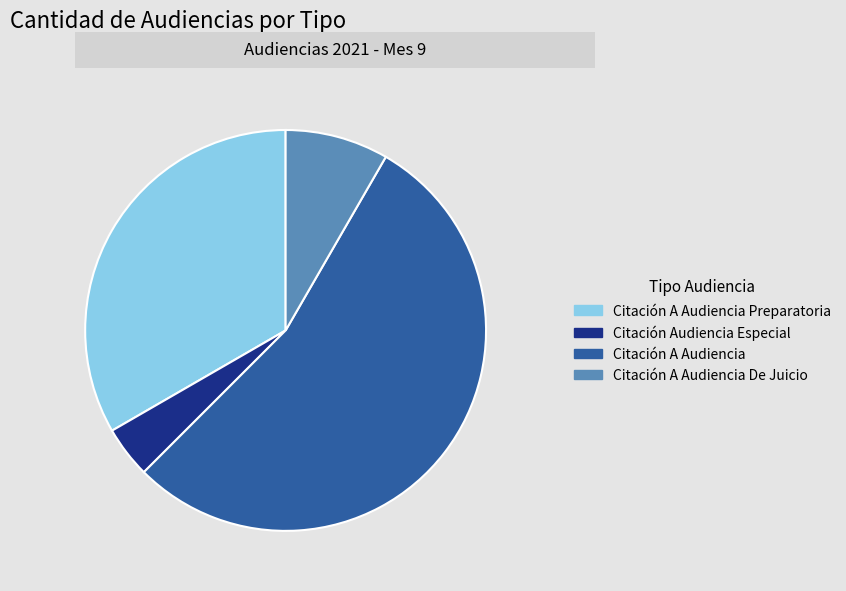

Combined, do Citación A Audiencia Preparatoria and Citación Audiencia Especial account for over 50%?

No